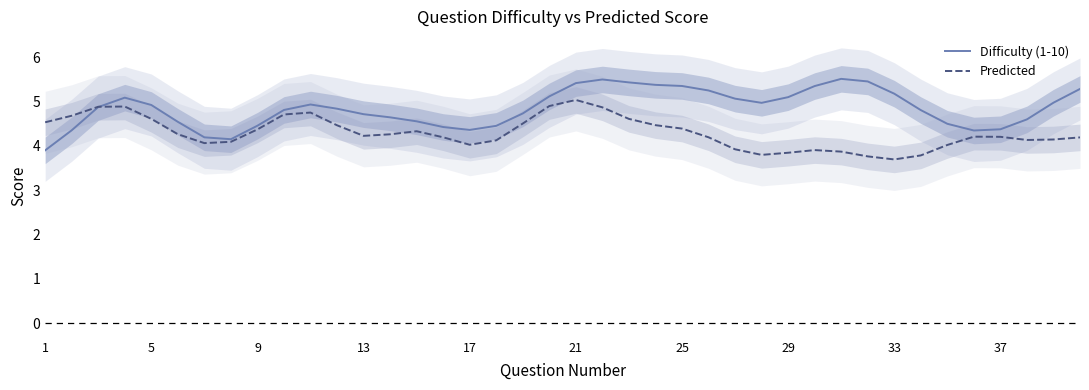

What is the maximum value shown in the chart?

5.5